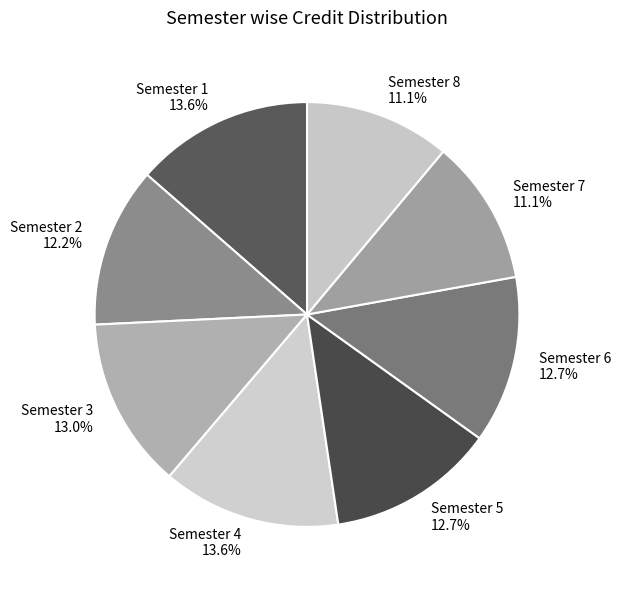

Which has a higher value, Semester 6 or Semester 2?

Semester 6